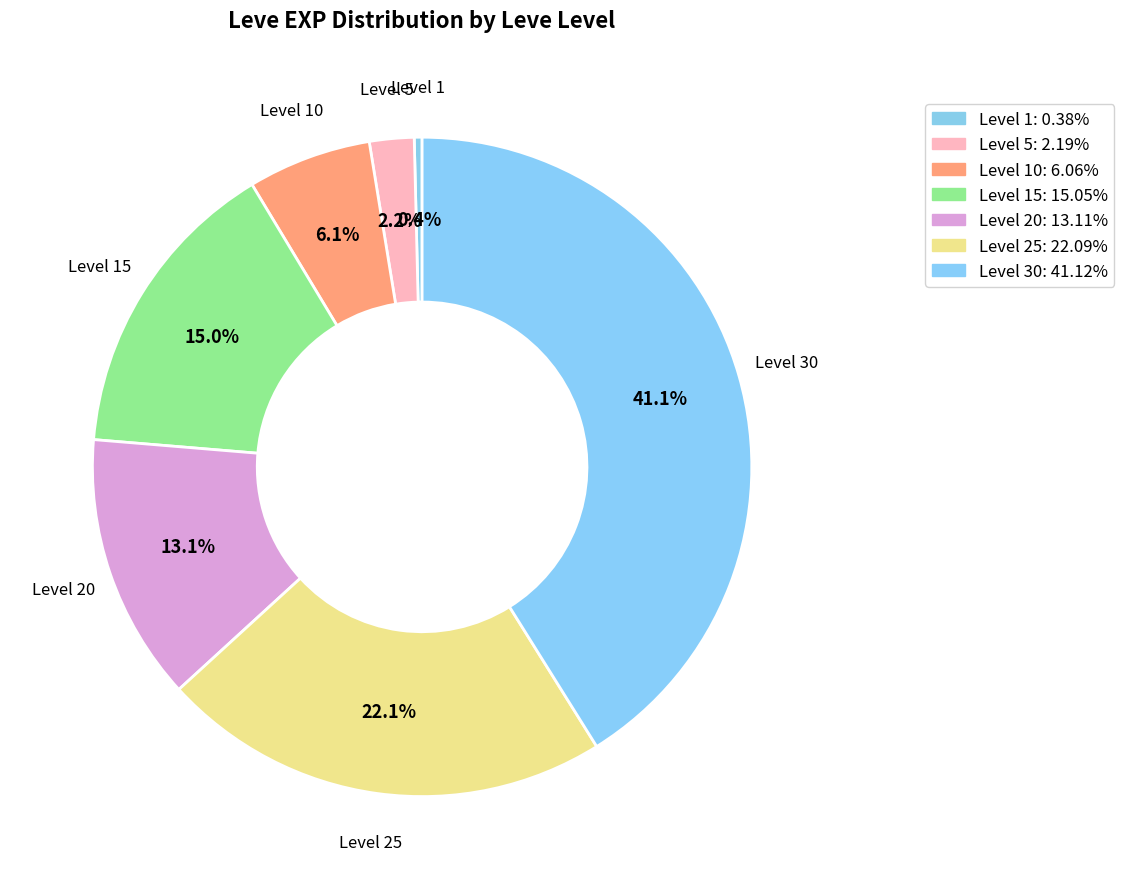

How many segments does this pie chart have?

7